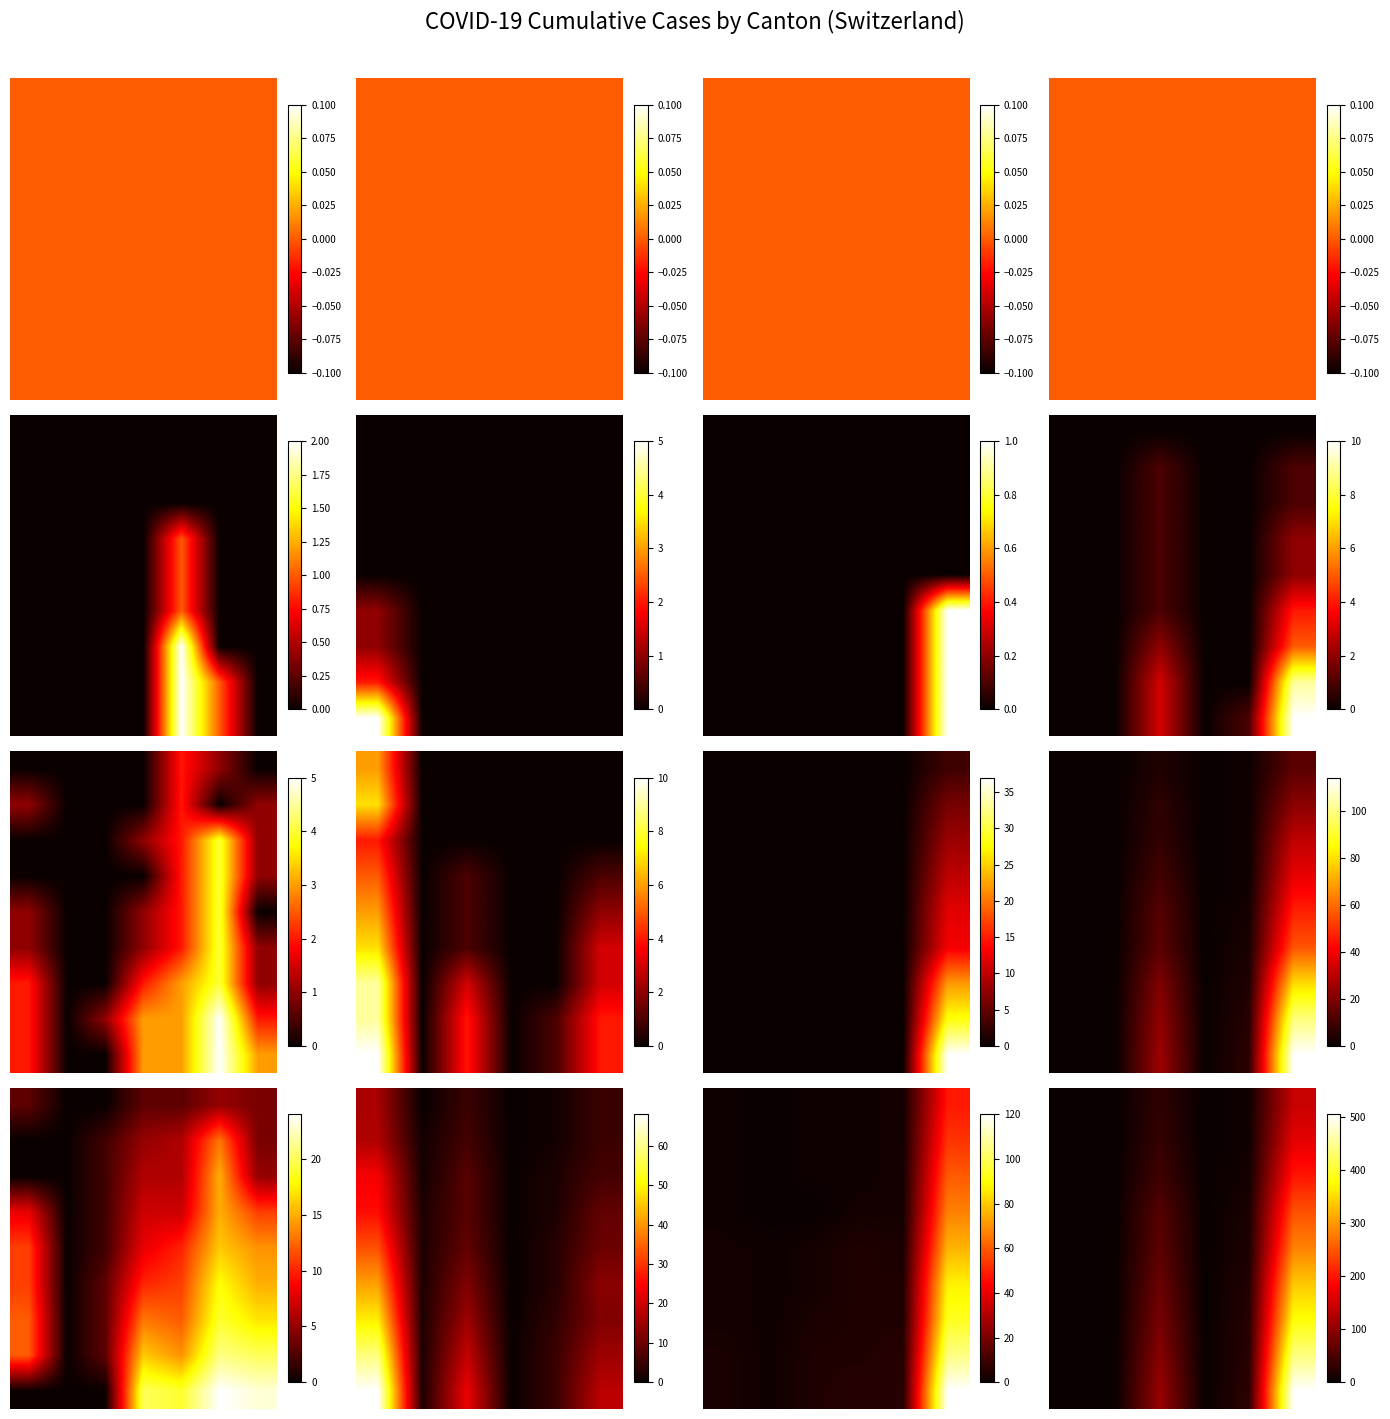

At how many categories does at least one series exceed 334?

1